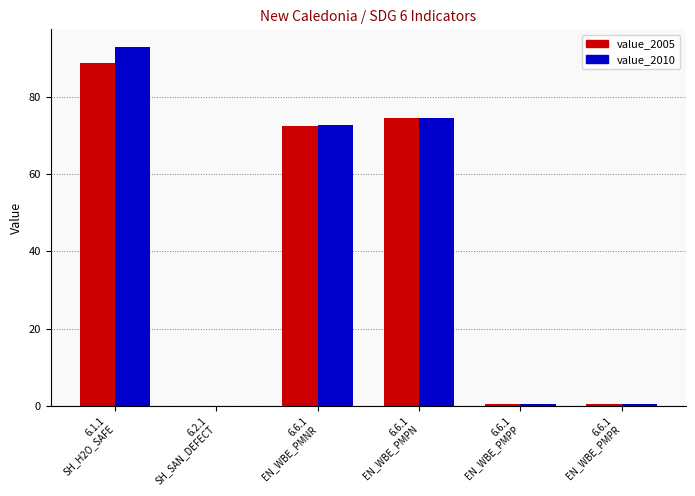

The value of value_2010 at 6.6.1
EN_WBE_PMNR is 37.9. True or false?

False